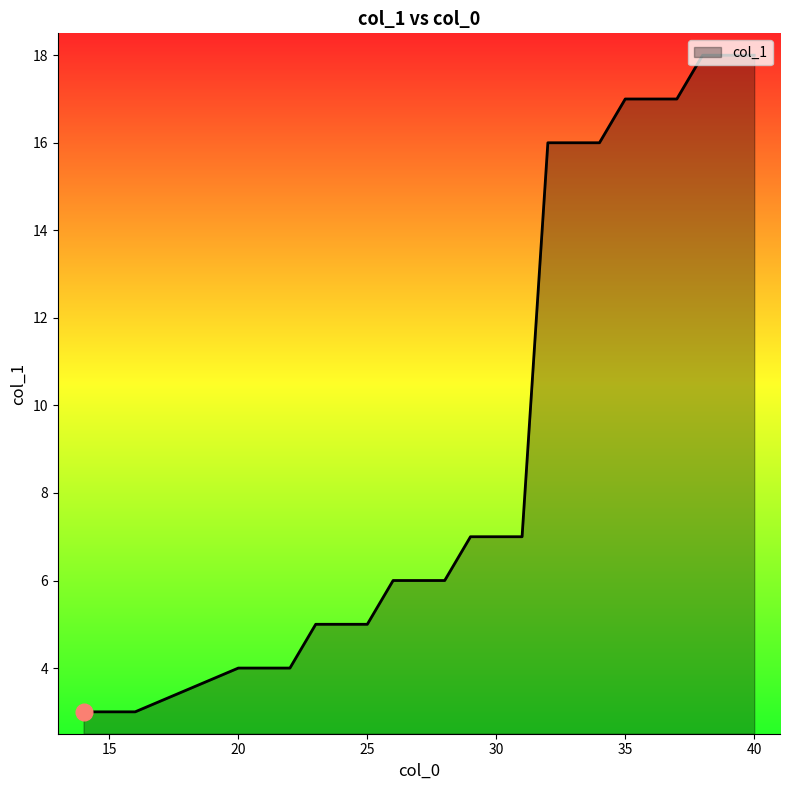

What is the difference between the maximum and minimum values?

15